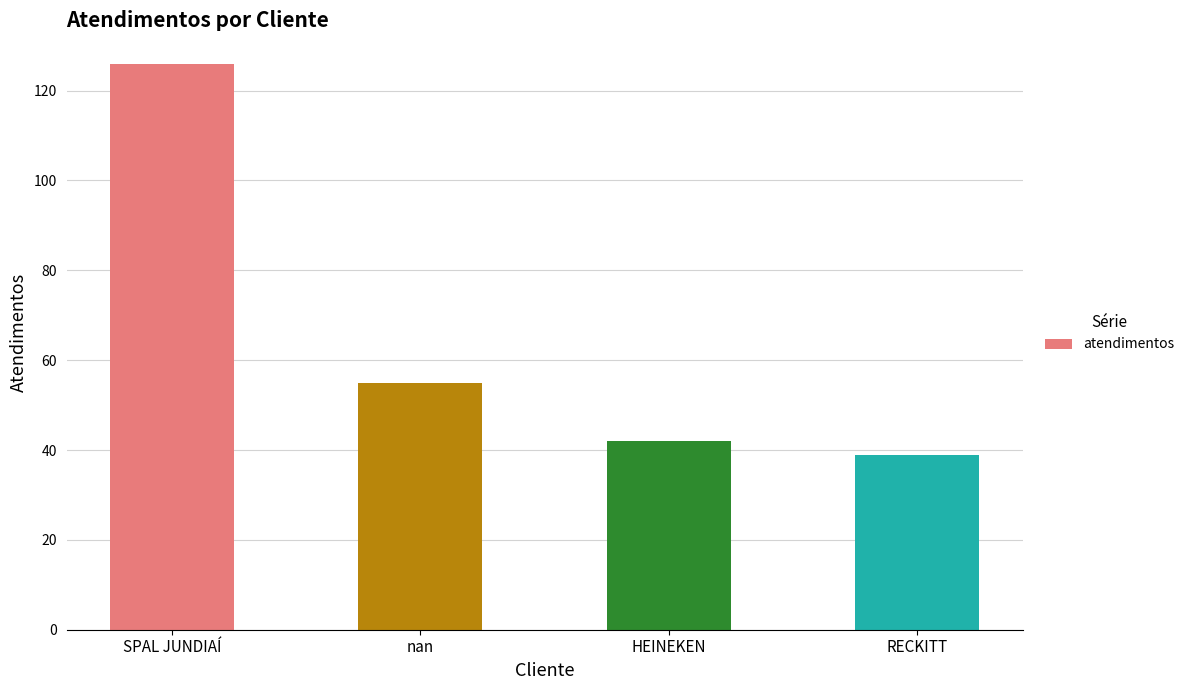

What is the greatest value displayed?

126